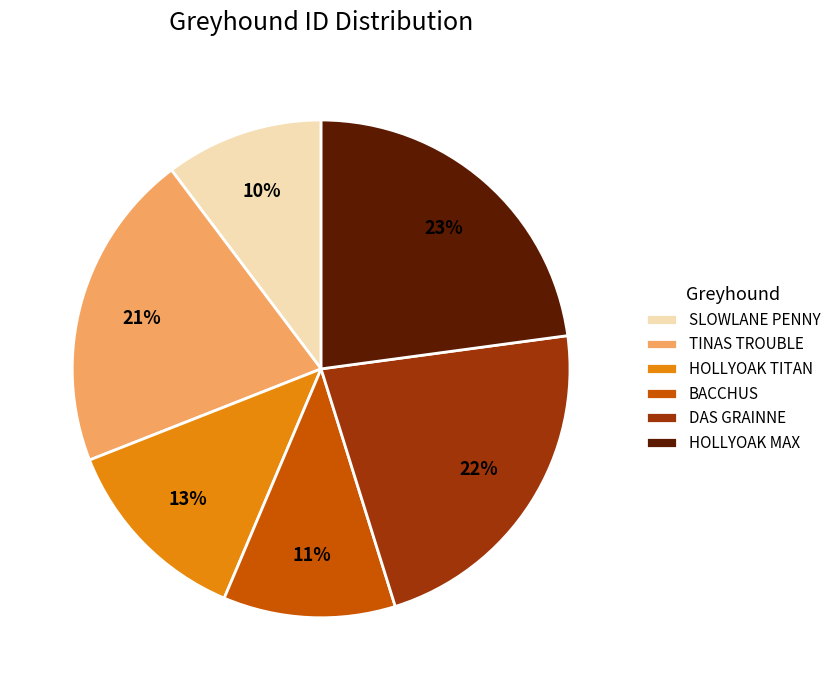

The DAS GRAINNE slice represents 34% of the pie. True or false?

False